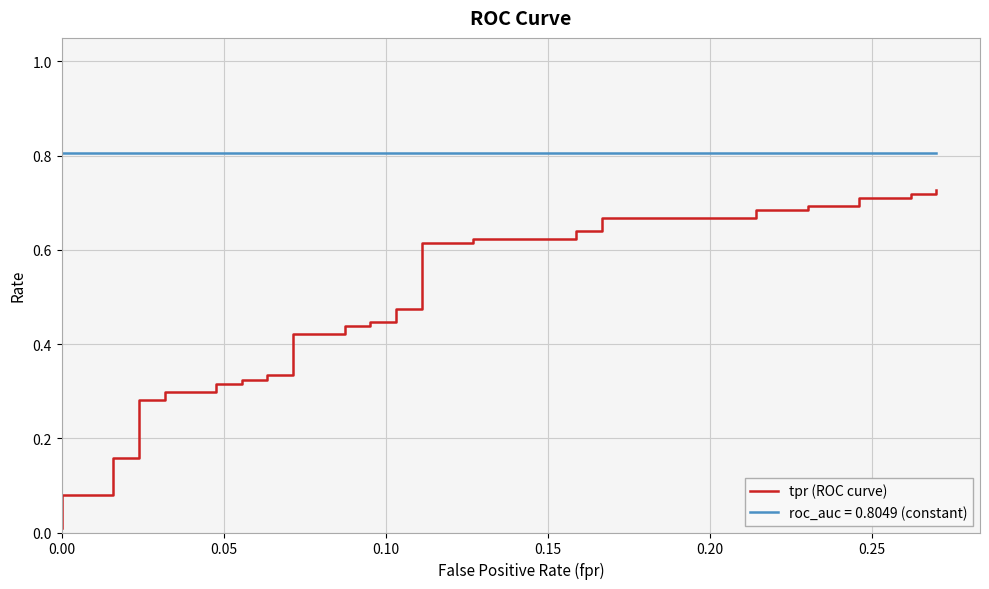

Is it true that the value at 7 is 0.5?

False